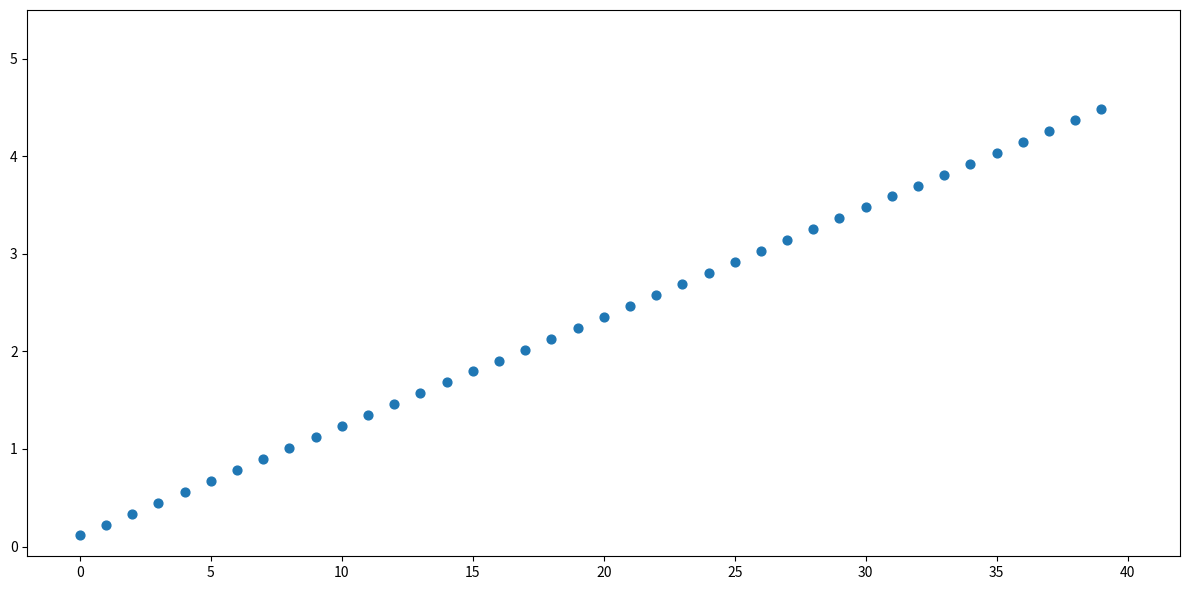

What is the range of Y values (max minus min)?

4.4